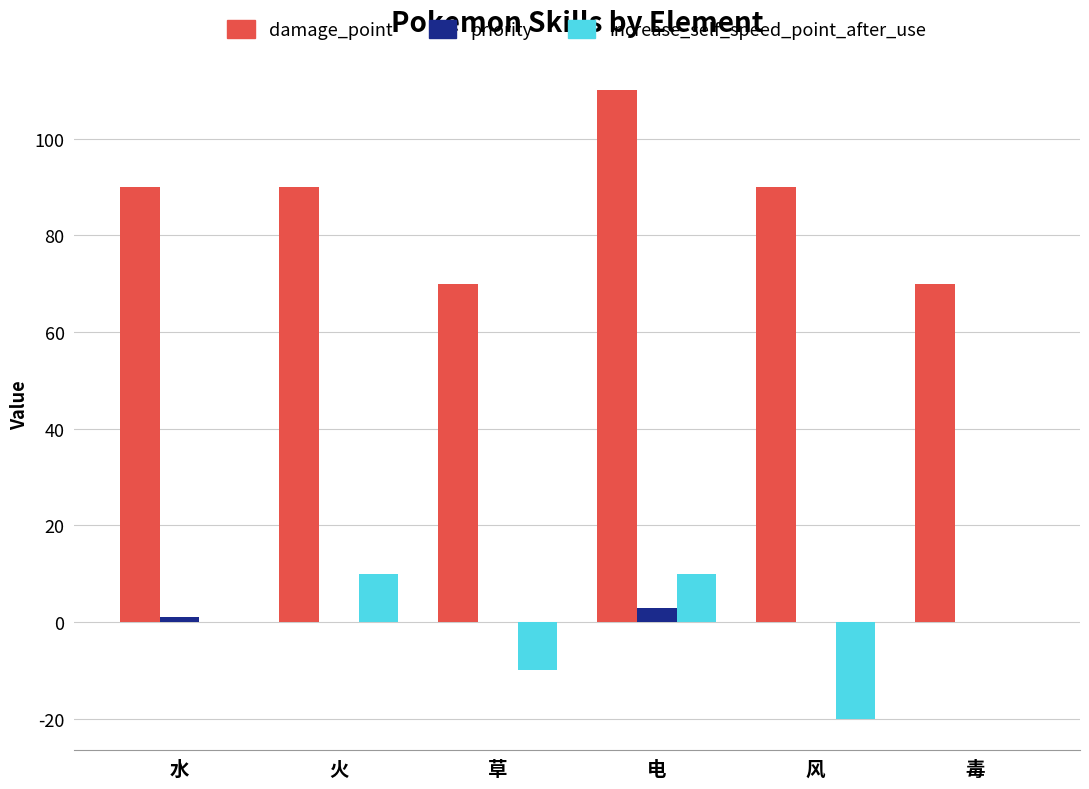

Count the increase_self_speed_point_after_use values in the range -10 to 10.

5